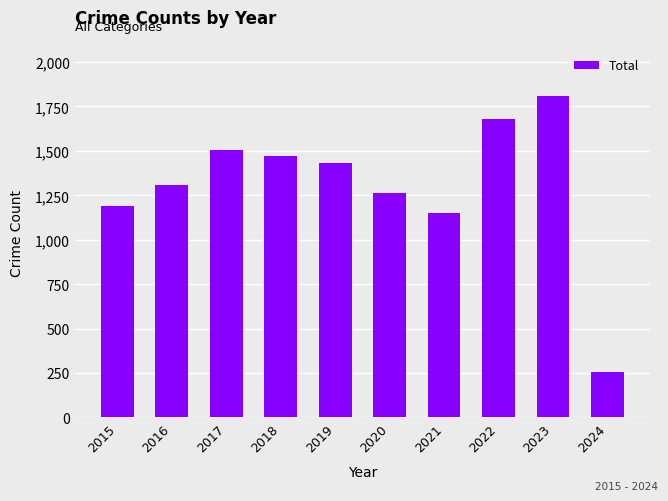

List the labels in order of value, smallest first.

2024, 2021, 2015, 2020, 2016, 2019, 2018, 2017, 2022, 2023